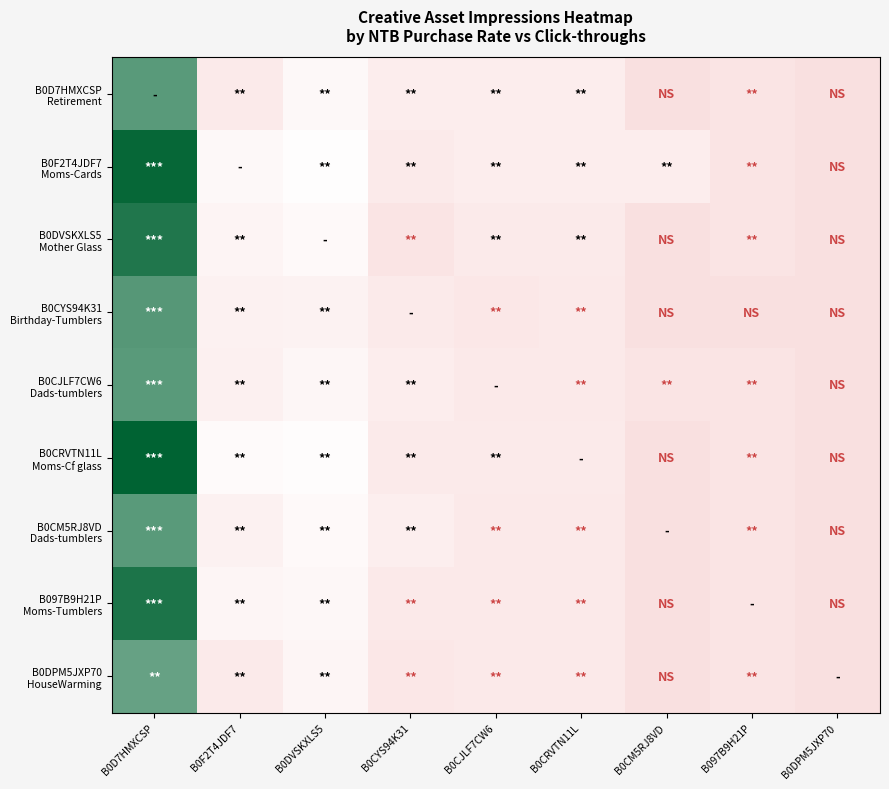

How many categories are shown in the chart?

9